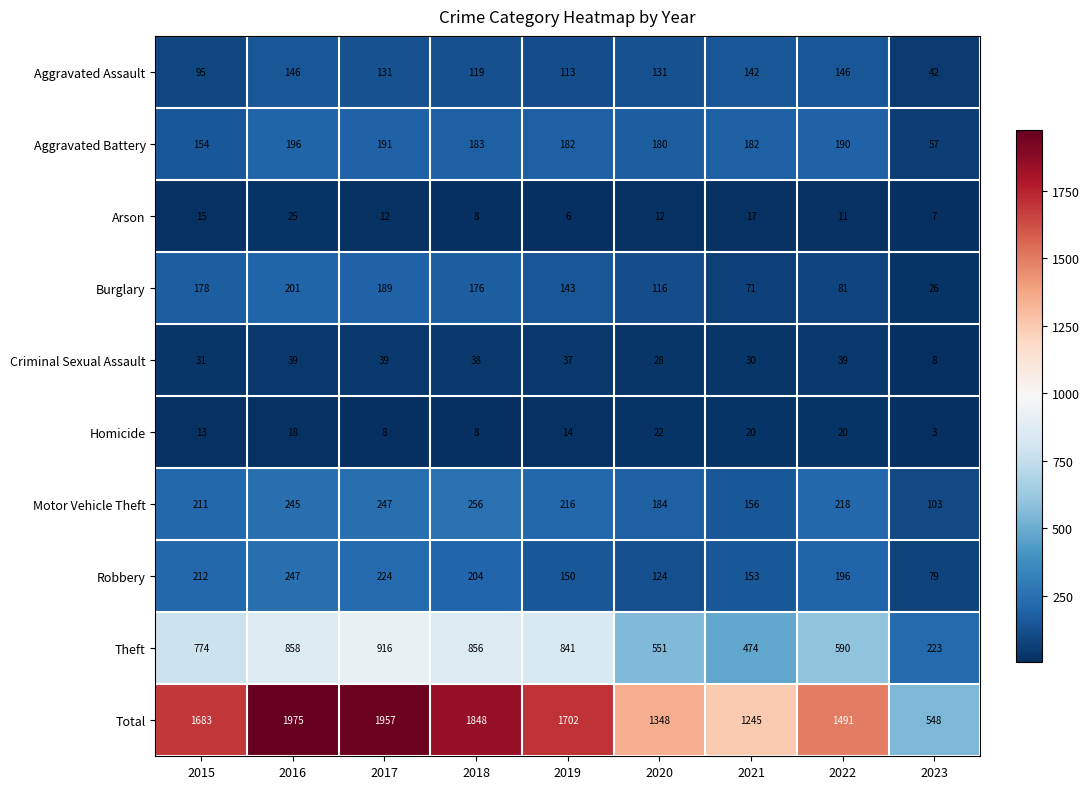

What is the average value of the Motor Vehicle Theft series?

204